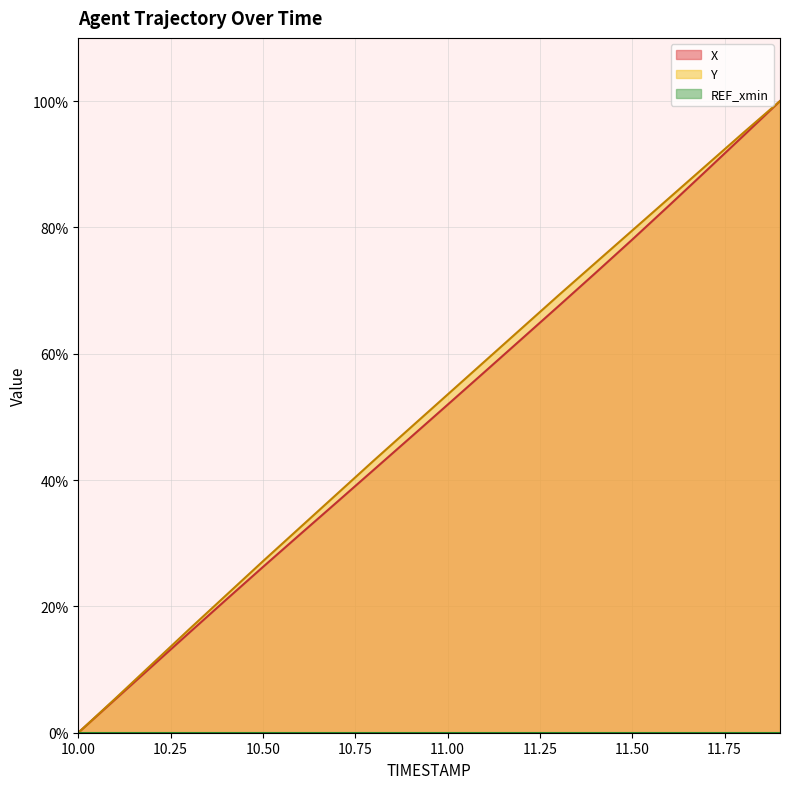

What is the average value of the Y series?

50.6